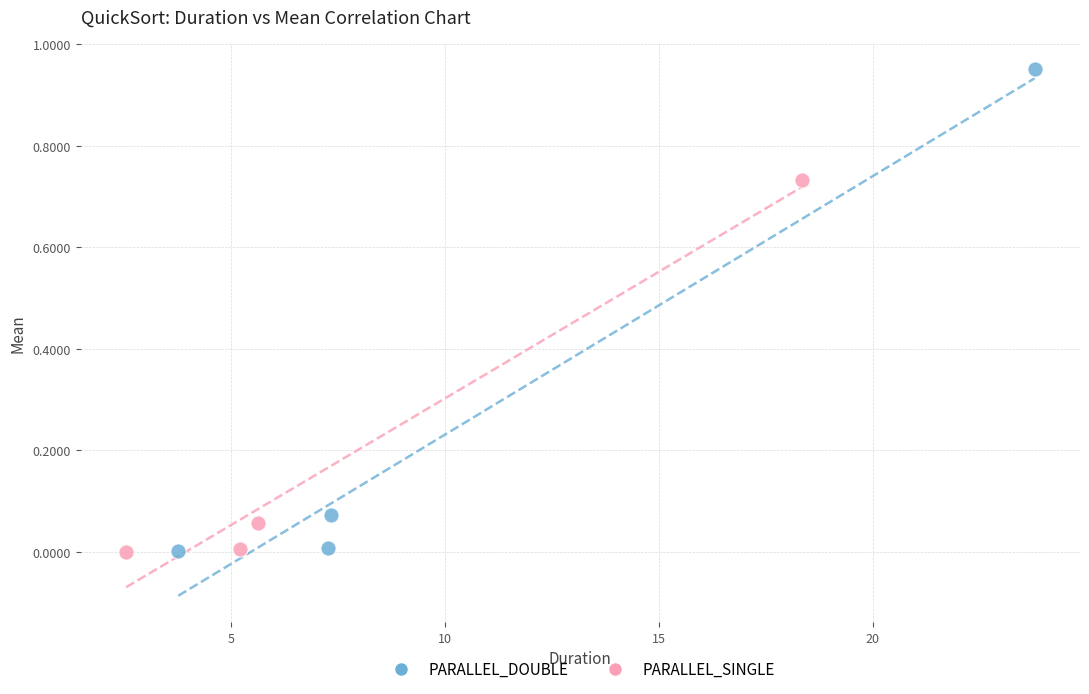

Which series has the widest spread of Y values?

PARALLEL_DOUBLE